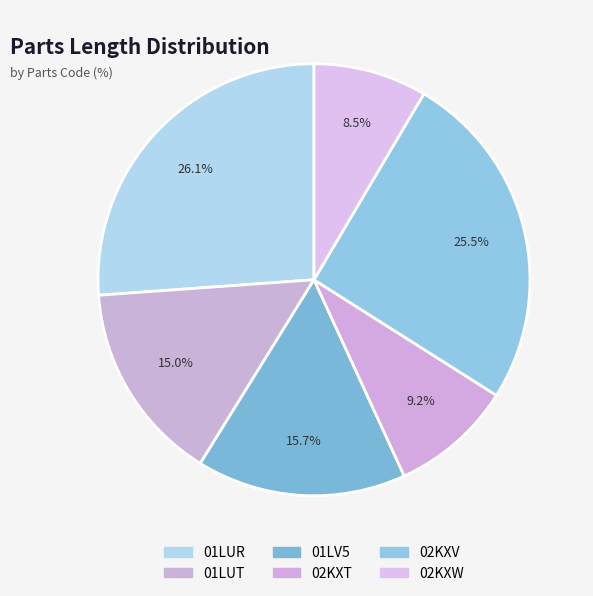

What percentage is the 01LV5 slice, to the nearest percent?

16%